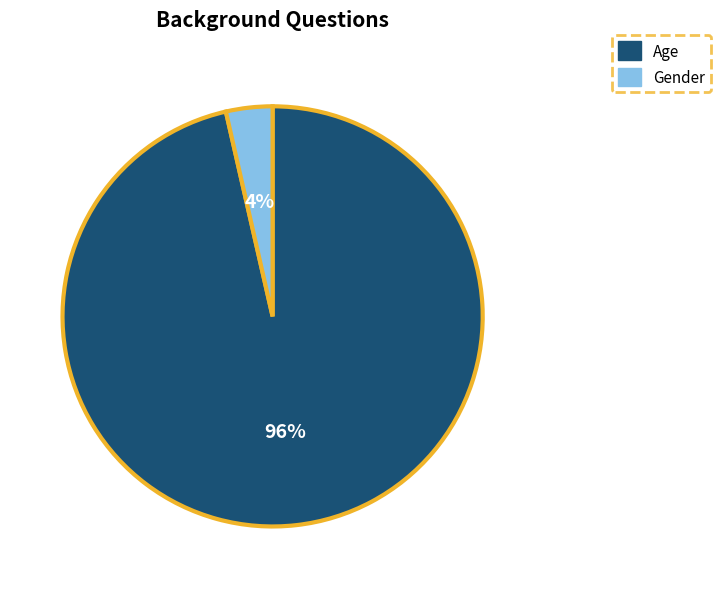

Which slice represents more than half of the pie?

Age